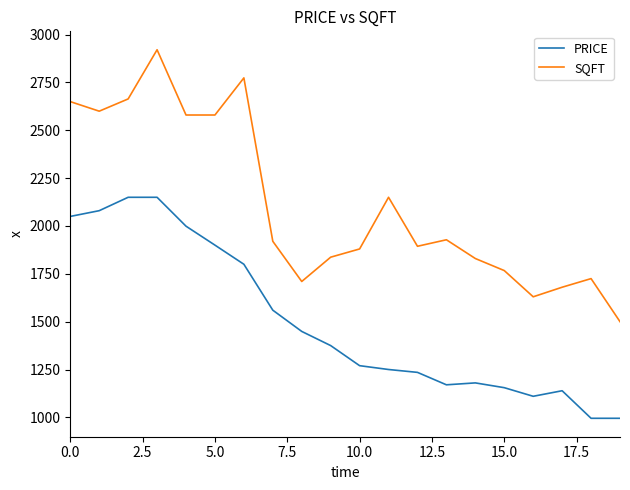

Which series has the largest total across all categories?

SQFT